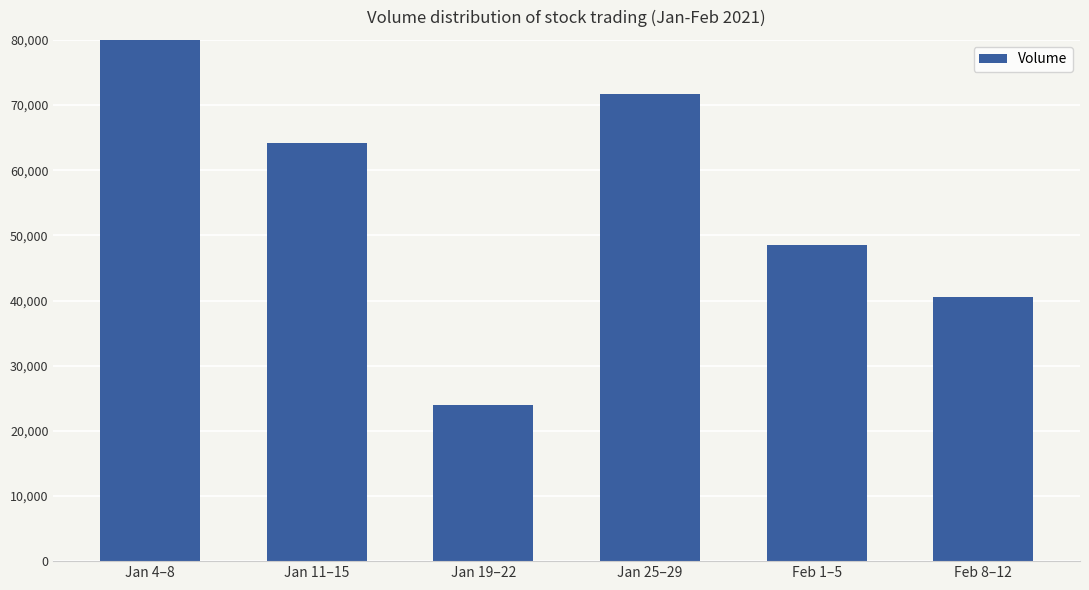

What position from the left is Jan 19–22?

3